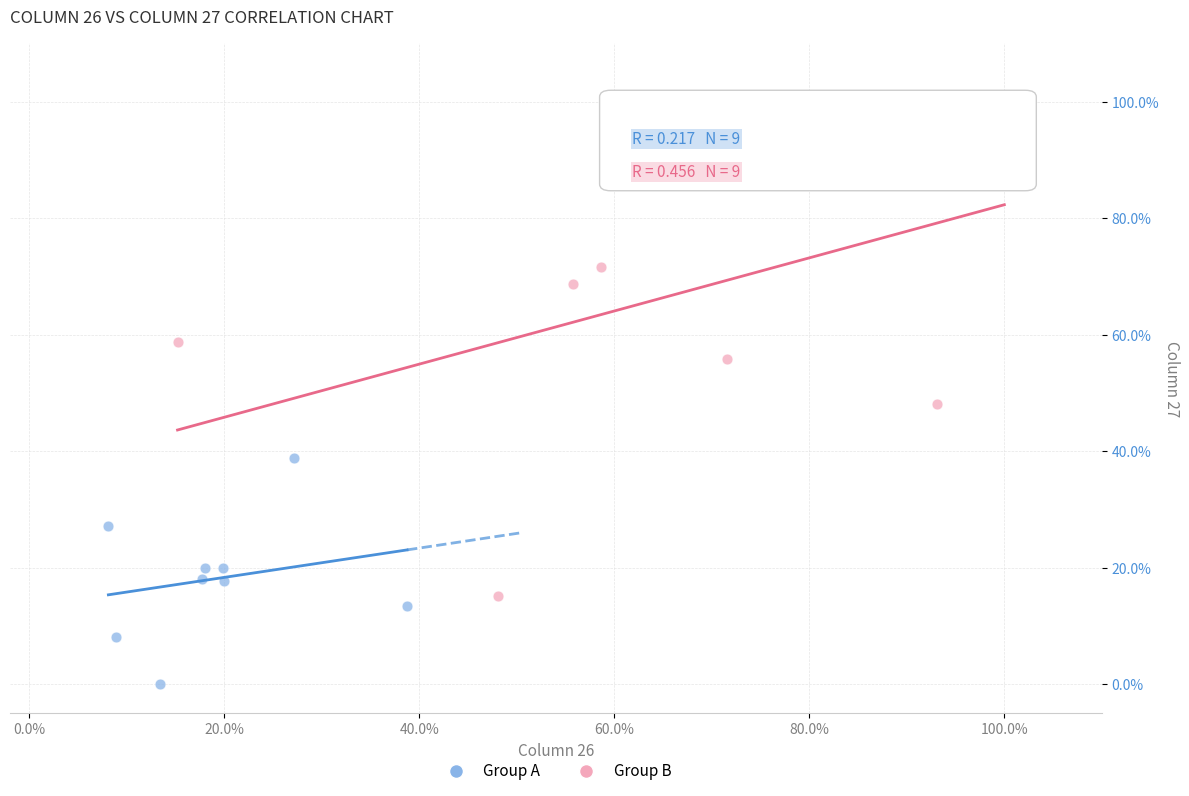

What are all the series names shown in the legend?

Group A, Group B